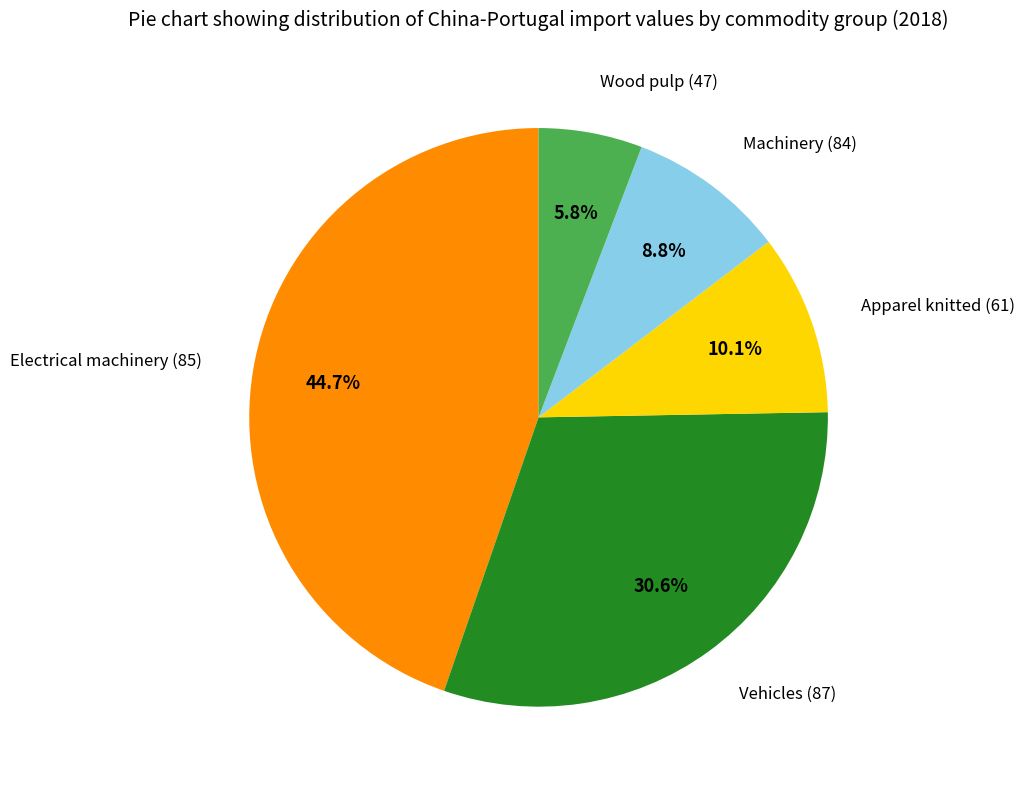

Rank the categories by value from lowest to highest.

Wood pulp (47), Machinery (84), Apparel knitted (61), Vehicles (87), Electrical machinery (85)